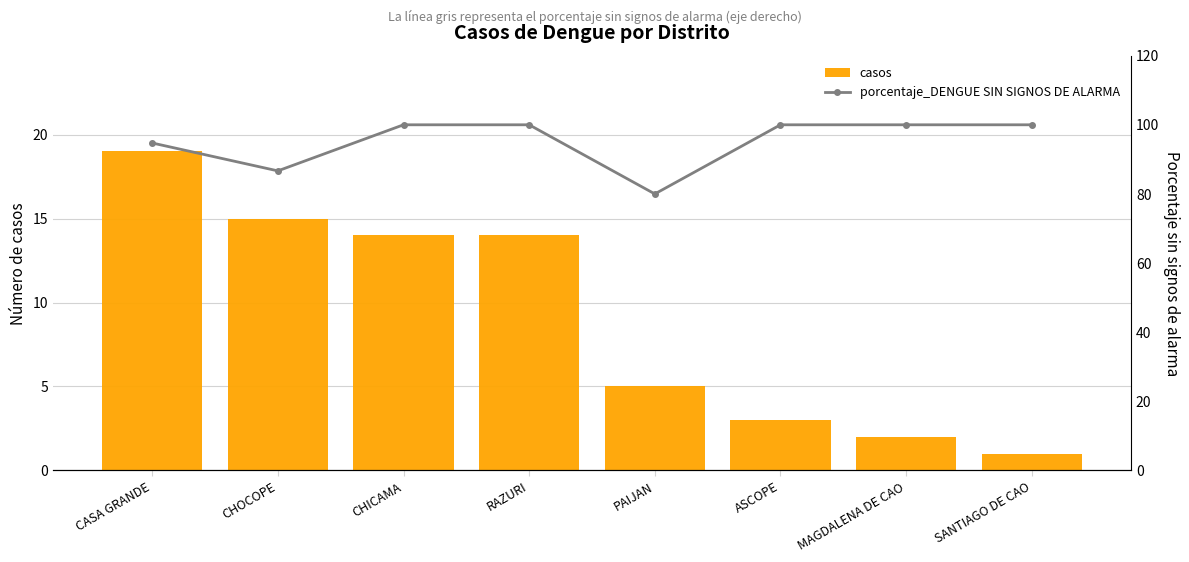

True or false: porcentaje_DENGUE SIN SIGNOS DE ALARMA has a value of 100.0 at RAZURI.

True